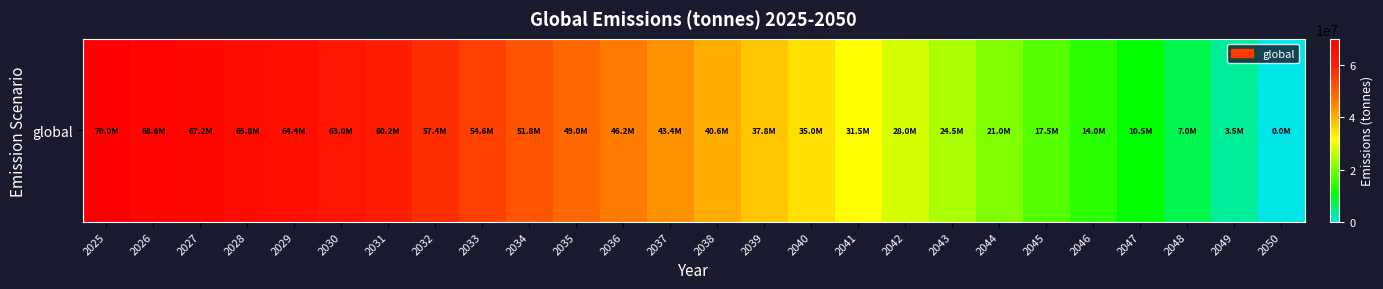

Read the value at 2048.

7000000.0